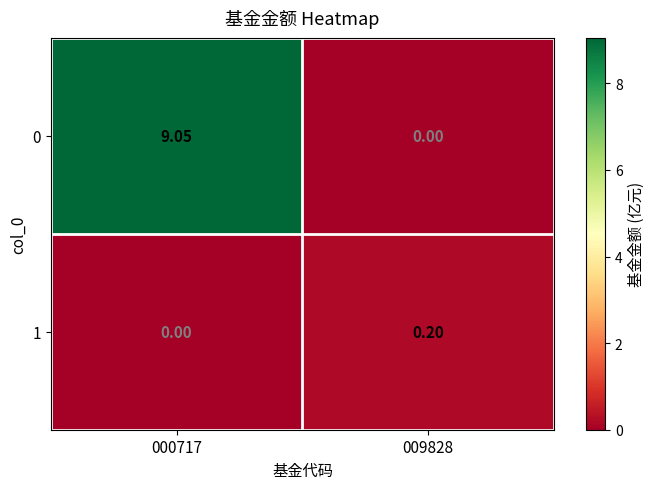

Is the value of 0 at 000717 greater than the value of 1 at 000717?

Yes